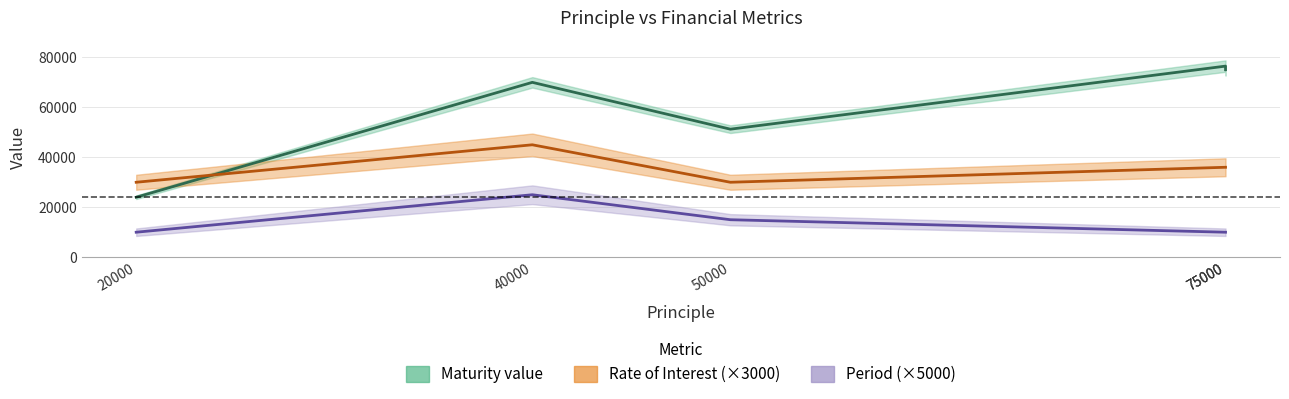

True or false: Maturity value and Rate of Interest cross at least once.

True